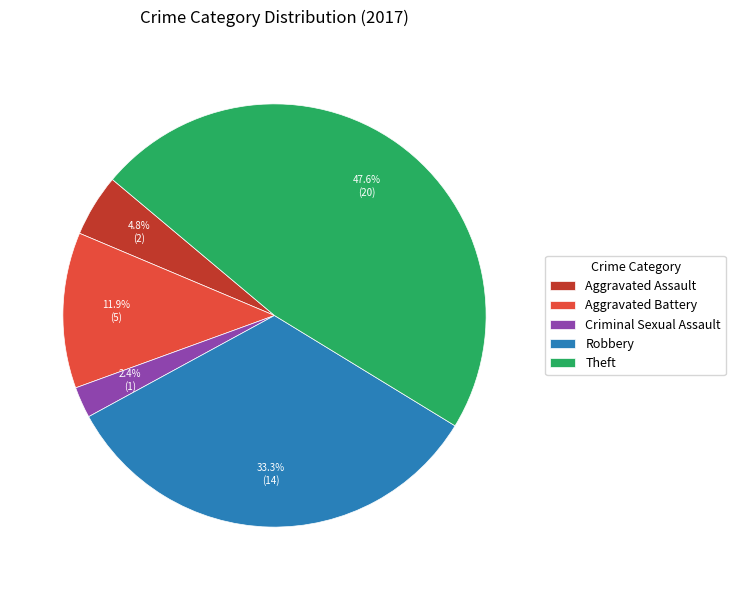

To the nearest percent, what percentage of the pie is Robbery?

33%